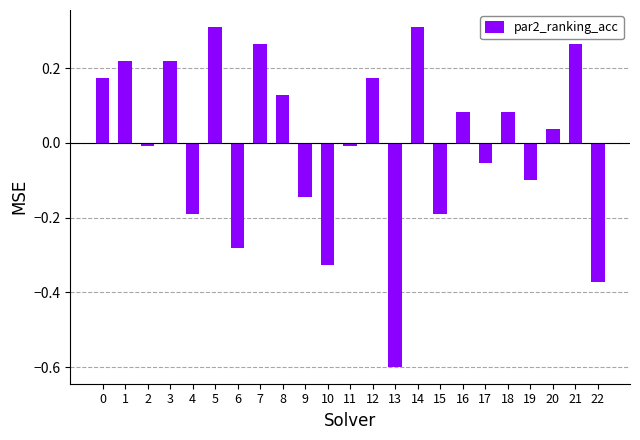

How many data points are less than 0?

11